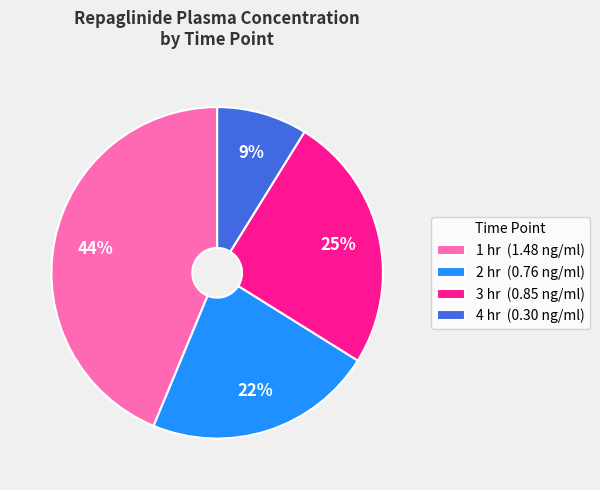

Does any single category account for the majority?

No